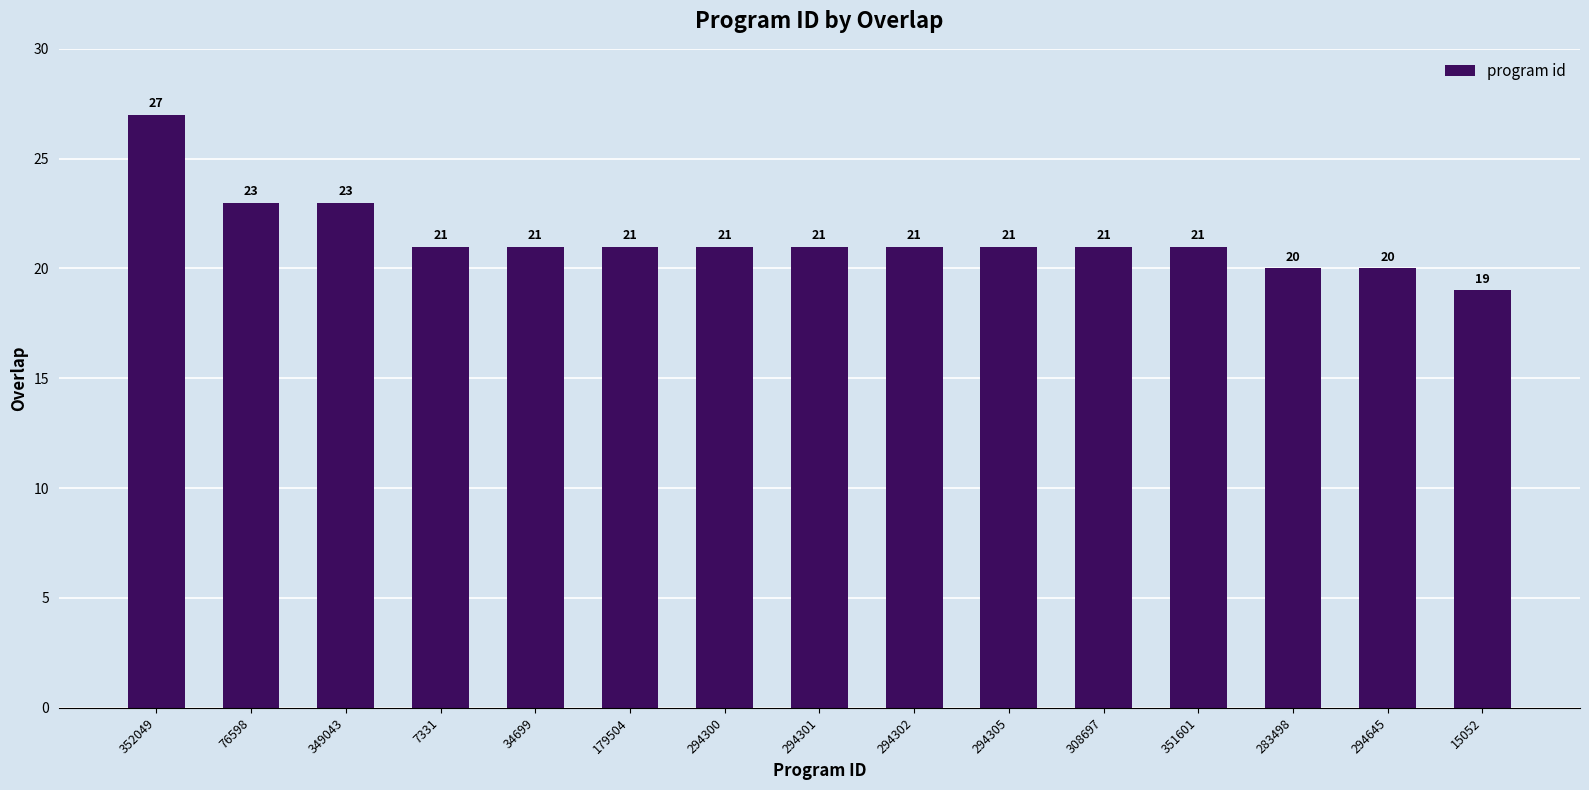

Reading left to right, extract all data points from this chart.

352049=27	76598=23	349043=23	7331=21	34699=21	179504=21	294300=21	294301=21	294302=21	294305=21	308697=21	351601=21	283498=20	294645=20	15052=19